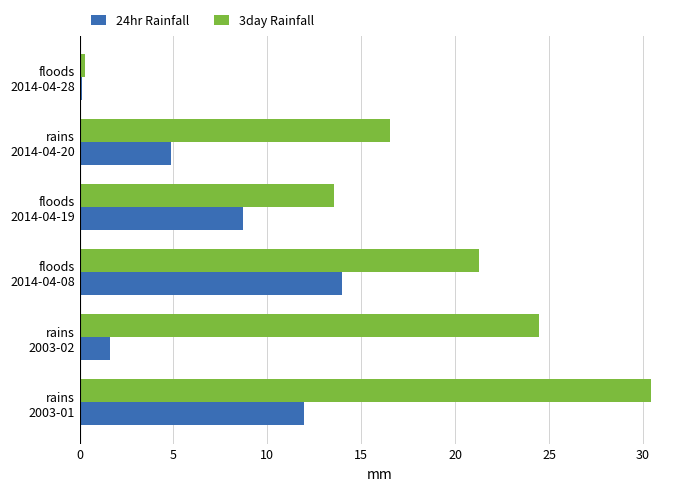

What is the smallest value displayed?

0.1